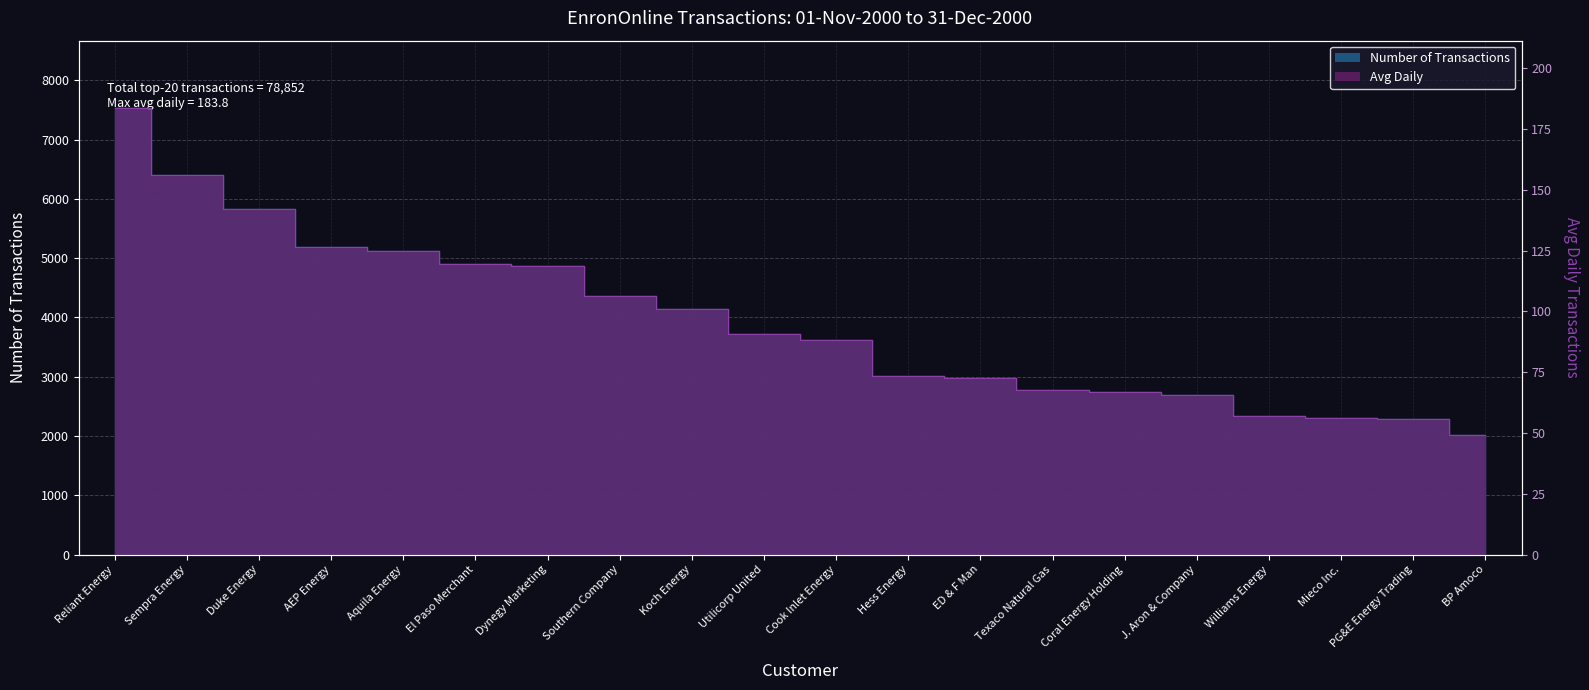

At which label does Number of Transactions first exceed 3715?

Reliant Energy